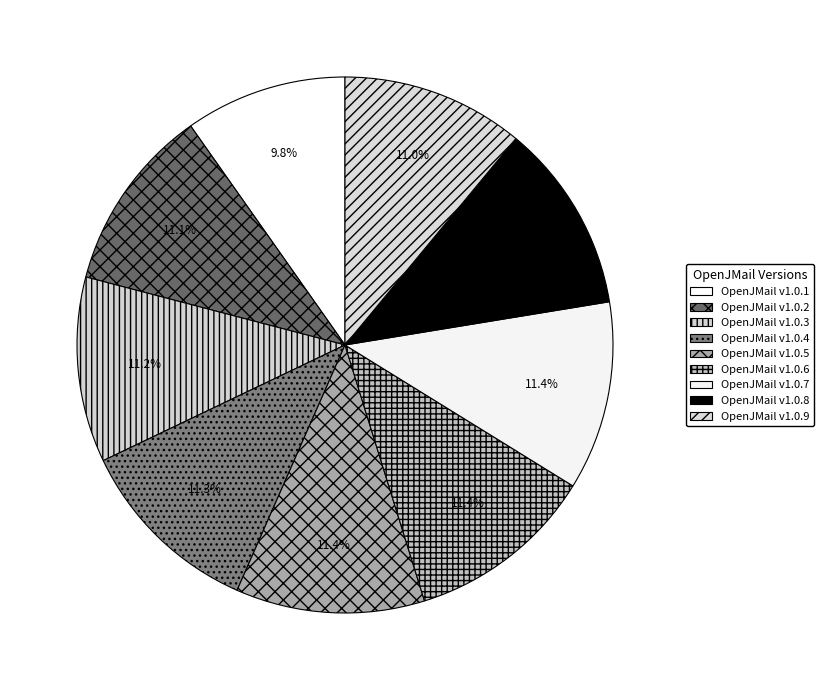

Approximately how many times larger is the value at OpenJMail v1.0.3 compared to OpenJMail v1.0.8?

1.0